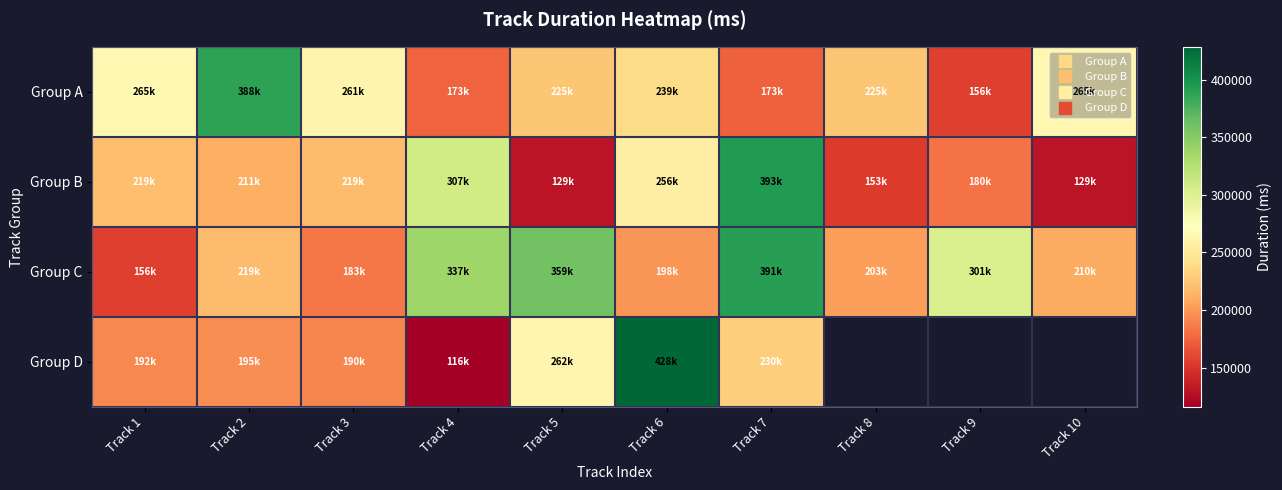

The value of Group A at Track 10 is 265064.0. True or false?

True